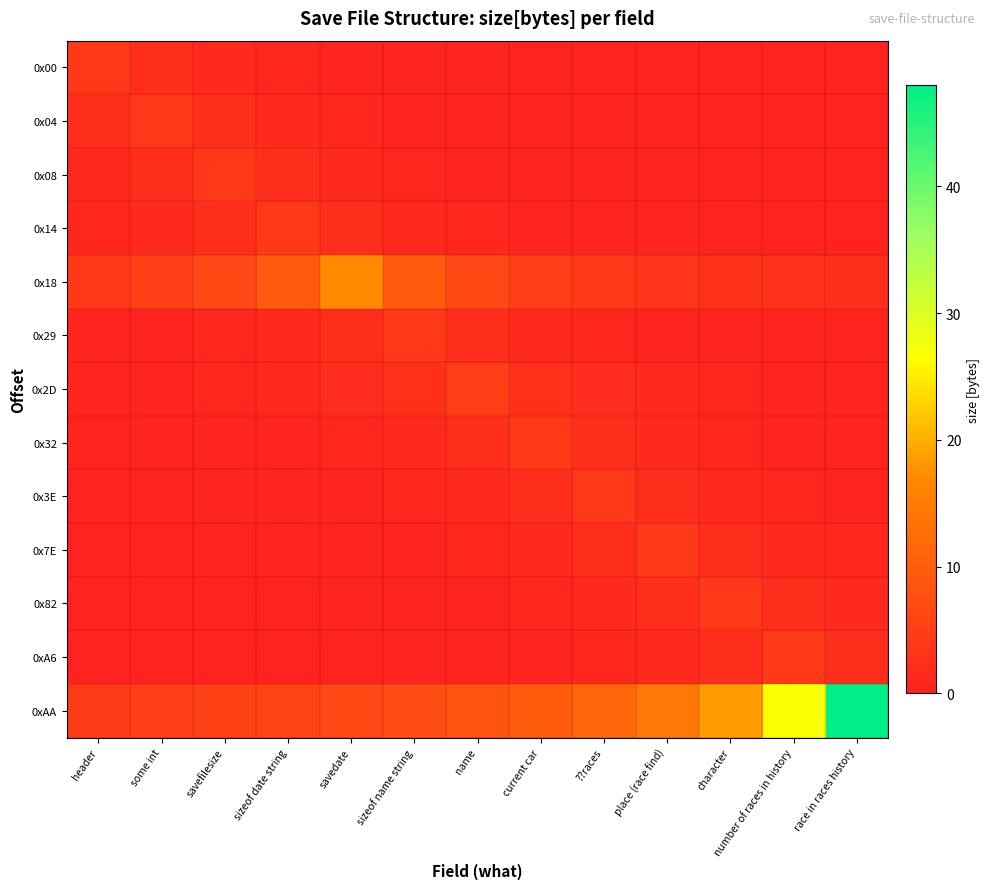

At how many categories does at least one series exceed 35?

1